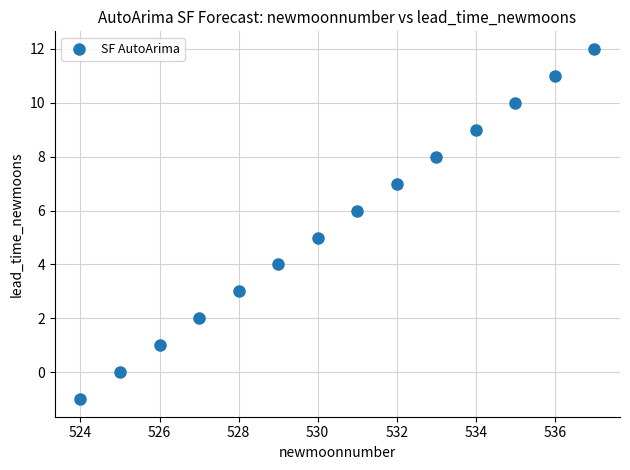

What is the range of Y values (max minus min)?

13